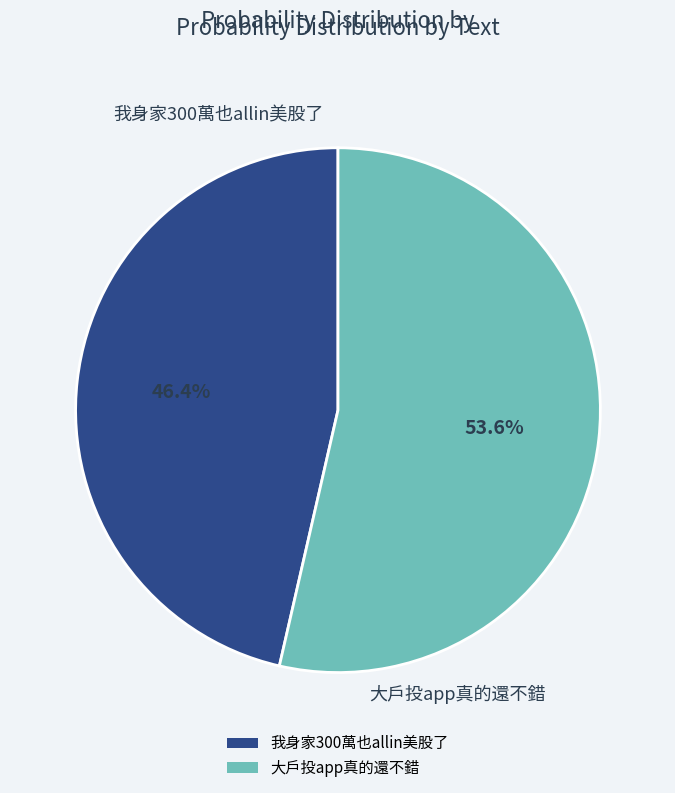

How many slices are in this pie chart?

2